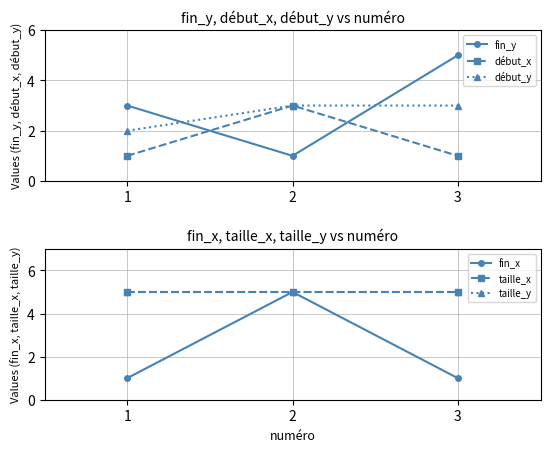

What are all the series names shown in the legend?

fin_y, début_x, début_y, fin_x, taille_x, taille_y